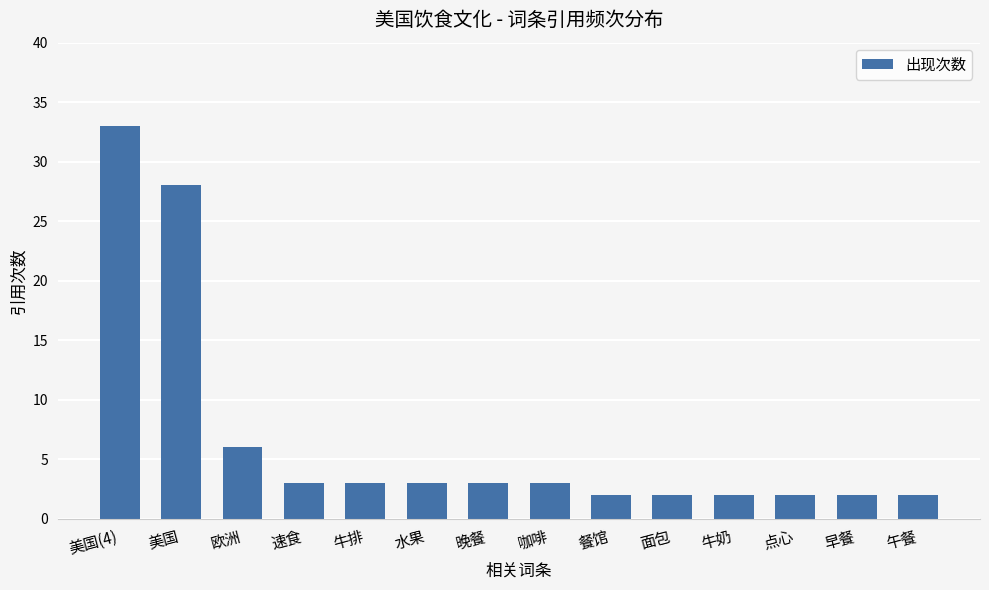

Which has a higher value, 美国(4) or 餐馆?

美国(4)